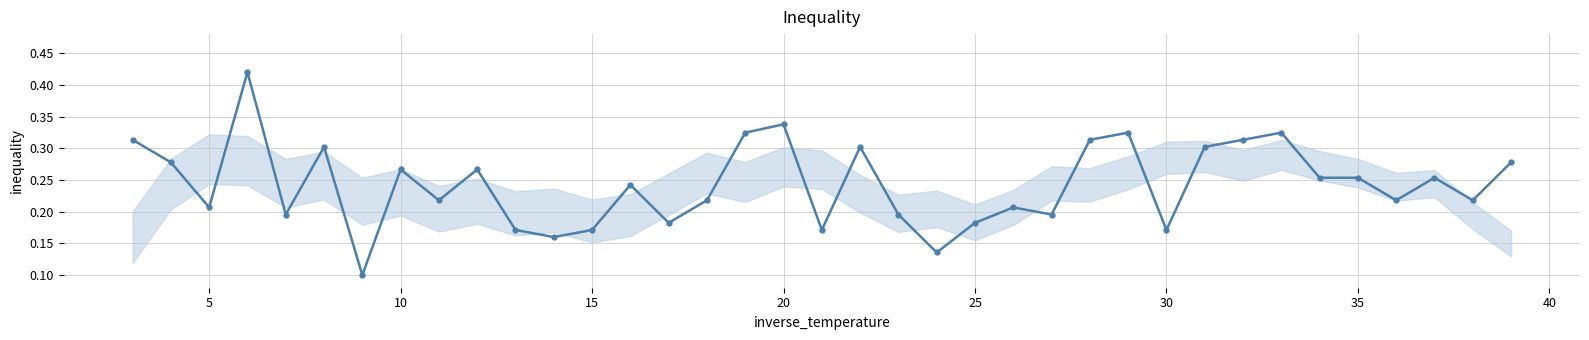

True or false: there are more than 0 points higher than both neighbors.

True